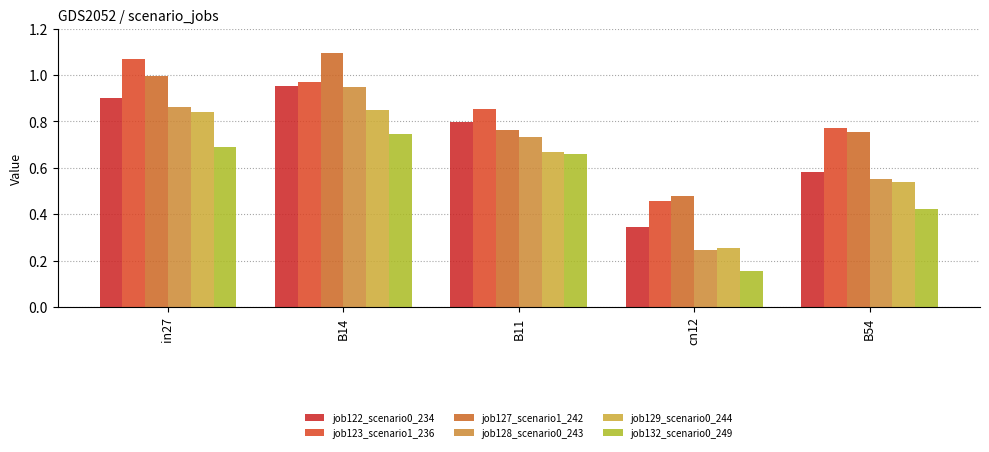

What are all the series names shown in the legend?

job122_scenario0_234, job123_scenario1_236, job127_scenario1_242, job128_scenario0_243, job129_scenario0_244, job132_scenario0_249